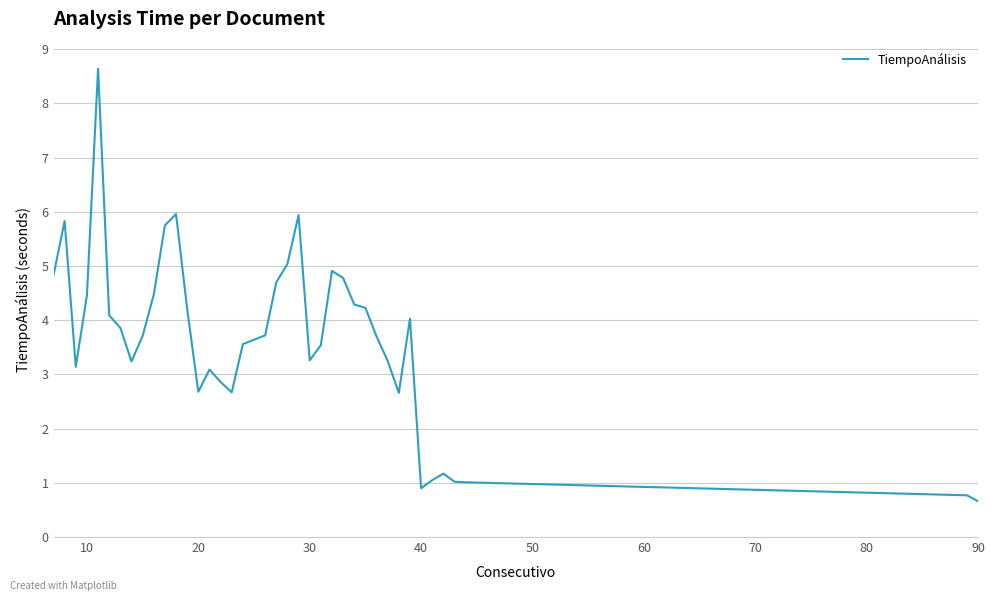

What is the sum of all values?

145.3